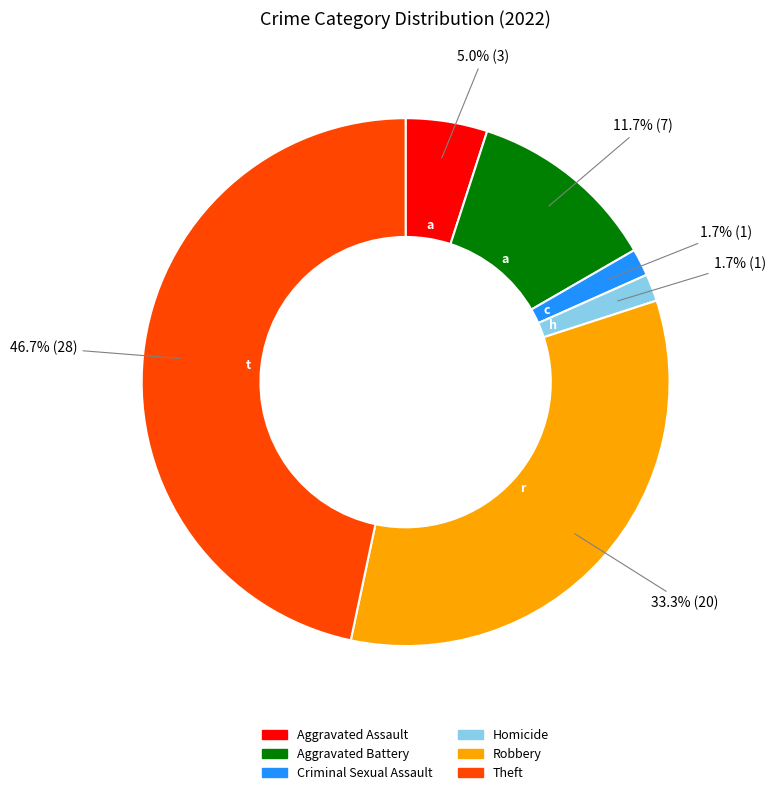

Is there any slice that represents more than half of the pie?

No